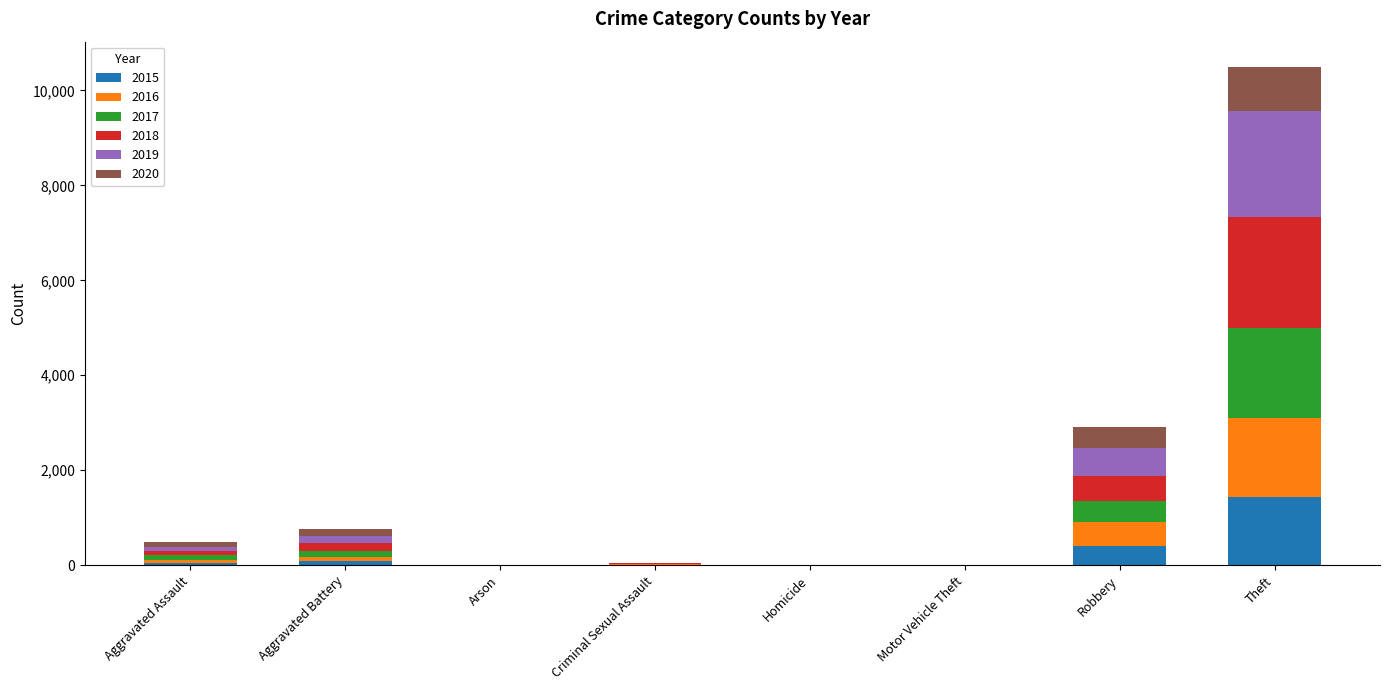

At which label does 2015 reach its peak?

Theft